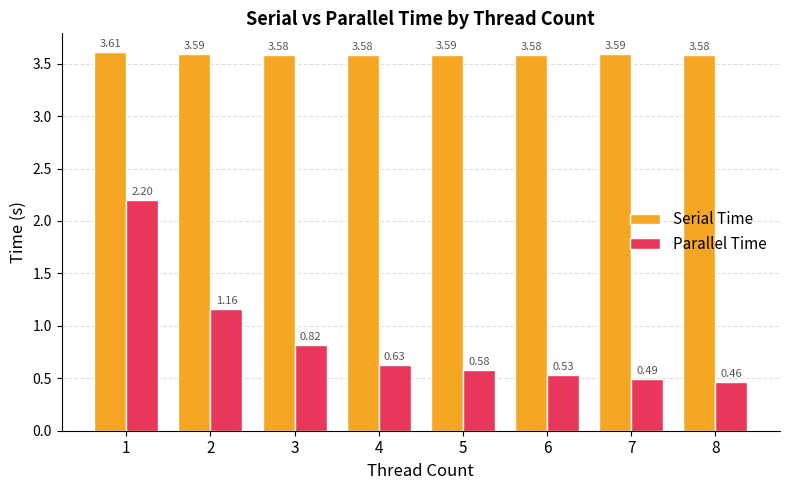

How many groups of bars are there?

8